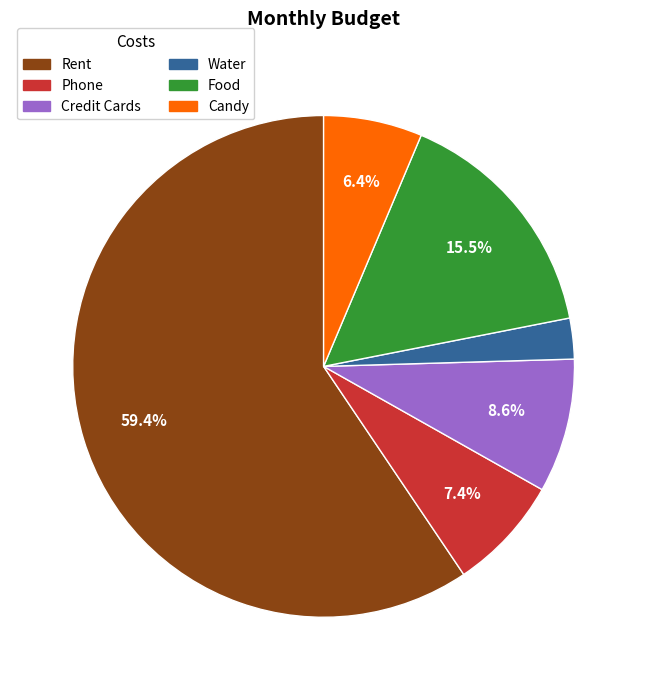

Which slice represents more than half of the pie?

Rent